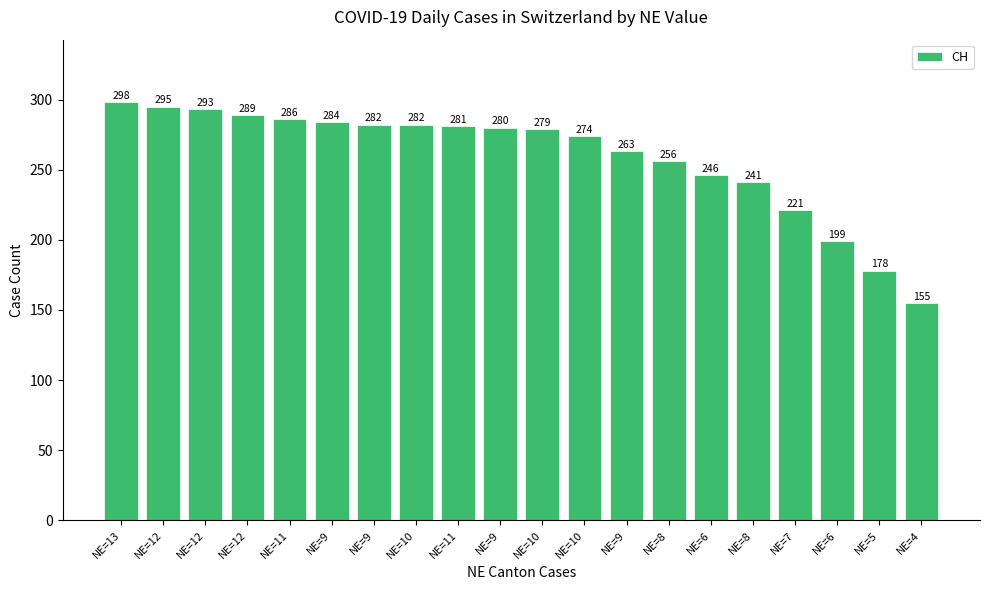

Rank the categories by value from highest to lowest.

NE=13, NE=12, NE=12, NE=12, NE=11, NE=9, NE=9, NE=10, NE=11, NE=9, NE=10, NE=10, NE=9, NE=8, NE=6, NE=8, NE=7, NE=6, NE=5, NE=4